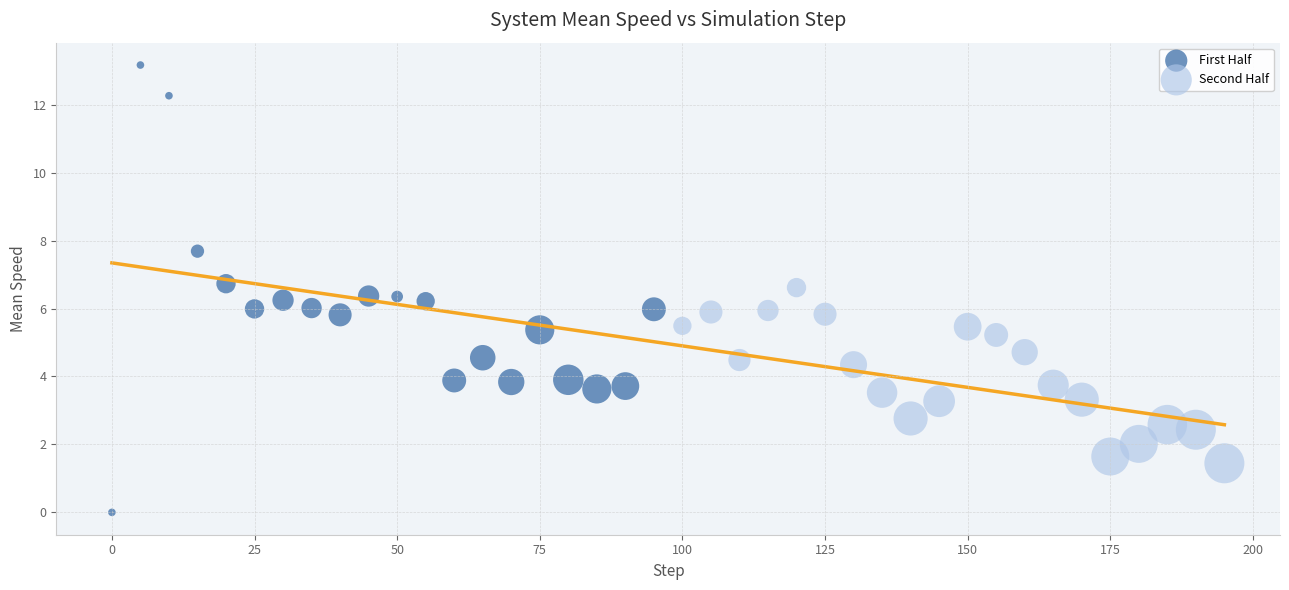

What are all the series names shown in the legend?

First Half, Second Half